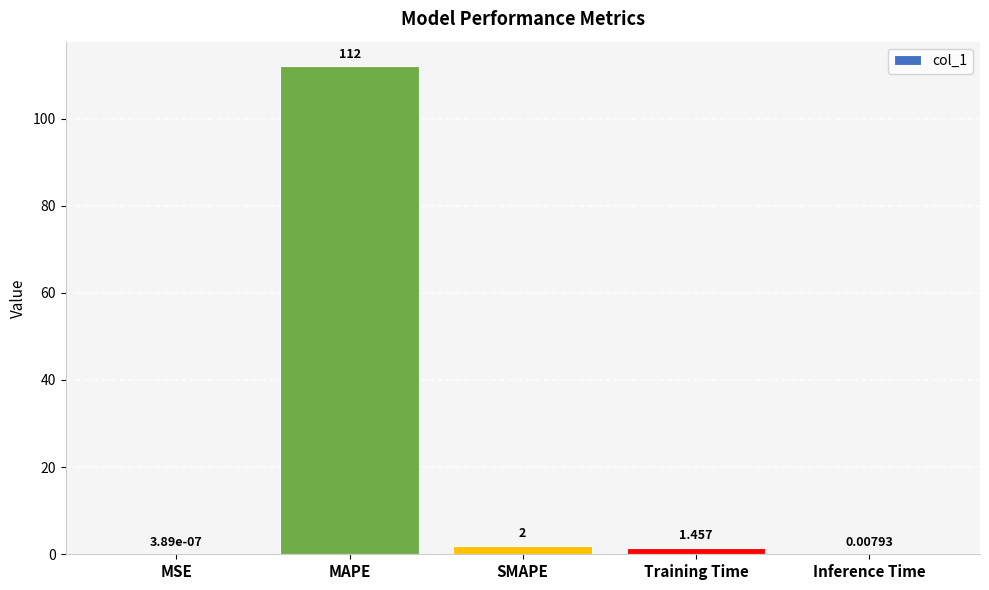

Which has a higher value, MSE or MAPE?

MAPE